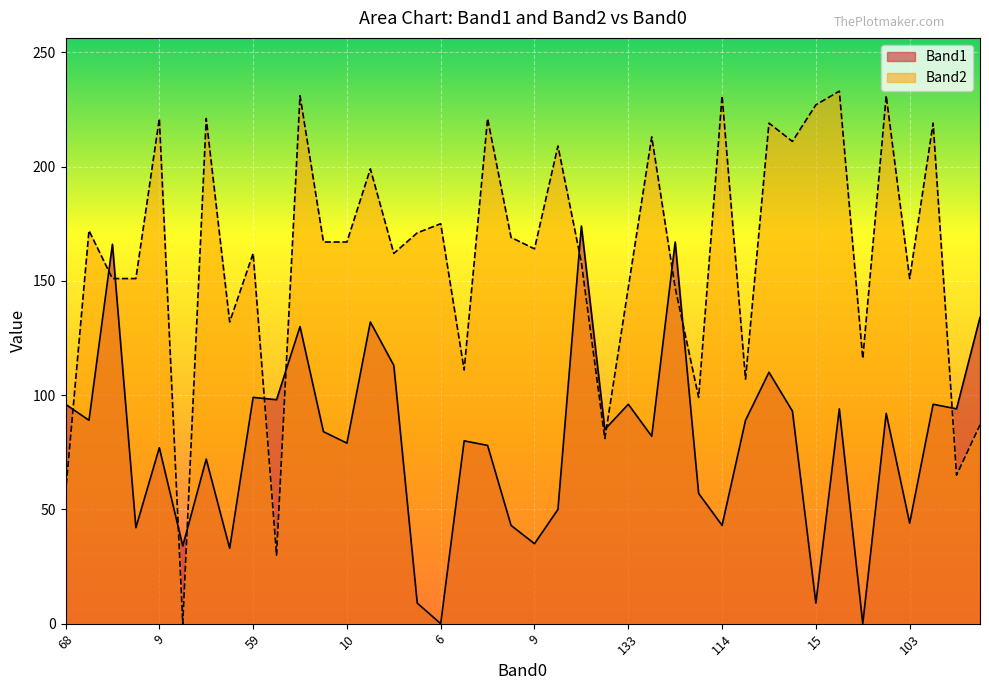

What is the highest value of the Band1 series?

174